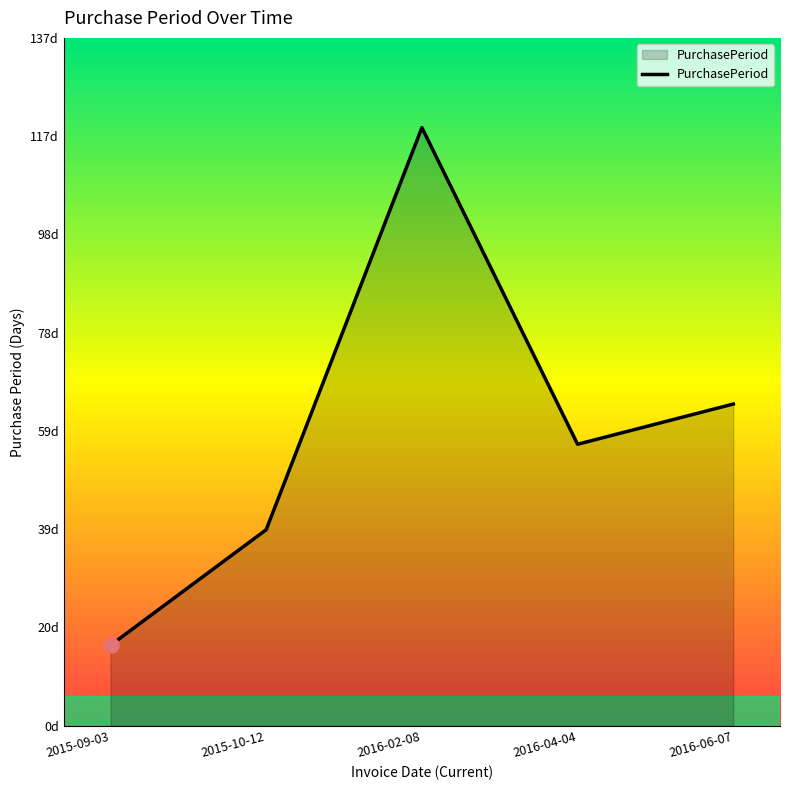

Approximately how many times larger is the value at 2016-04-04 compared to 2015-09-03?

3.5